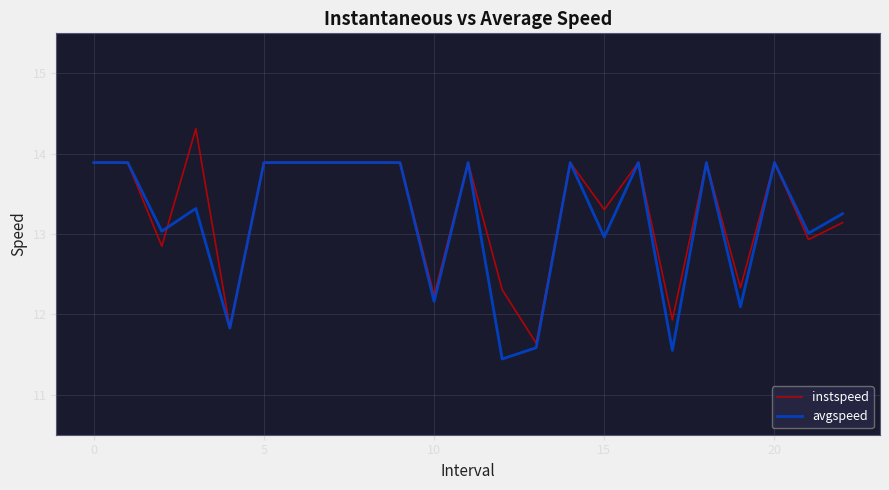

Which series has the widest spread of values?

instspeed